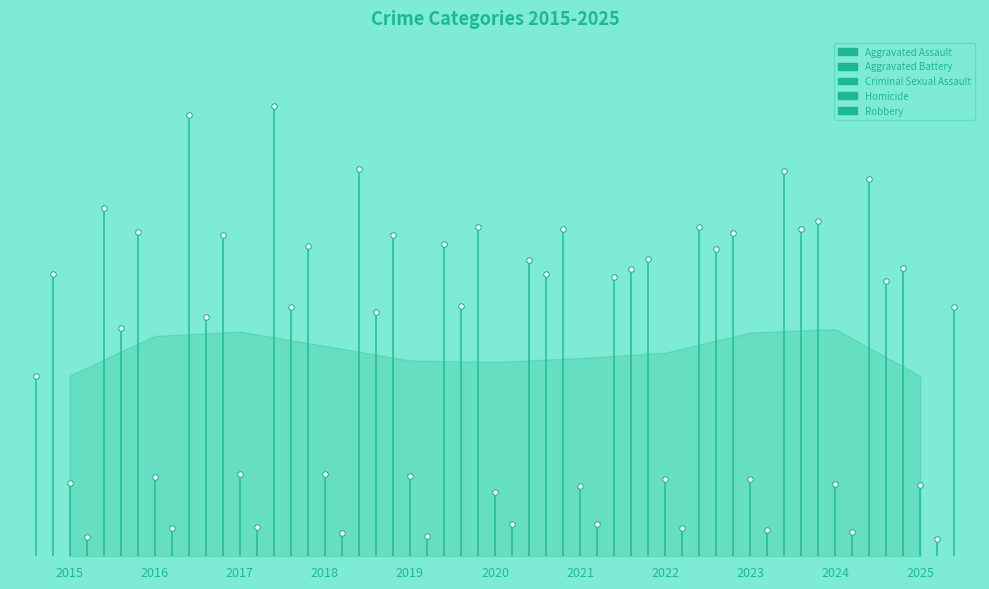

At which category does Homicide reach its first local valley?

2019